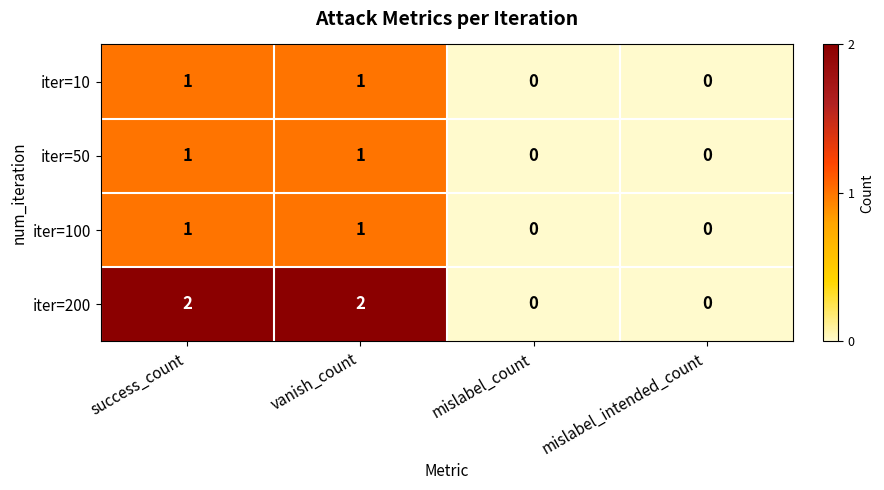

Count the iter=50 values in the range 0 to 1.

4